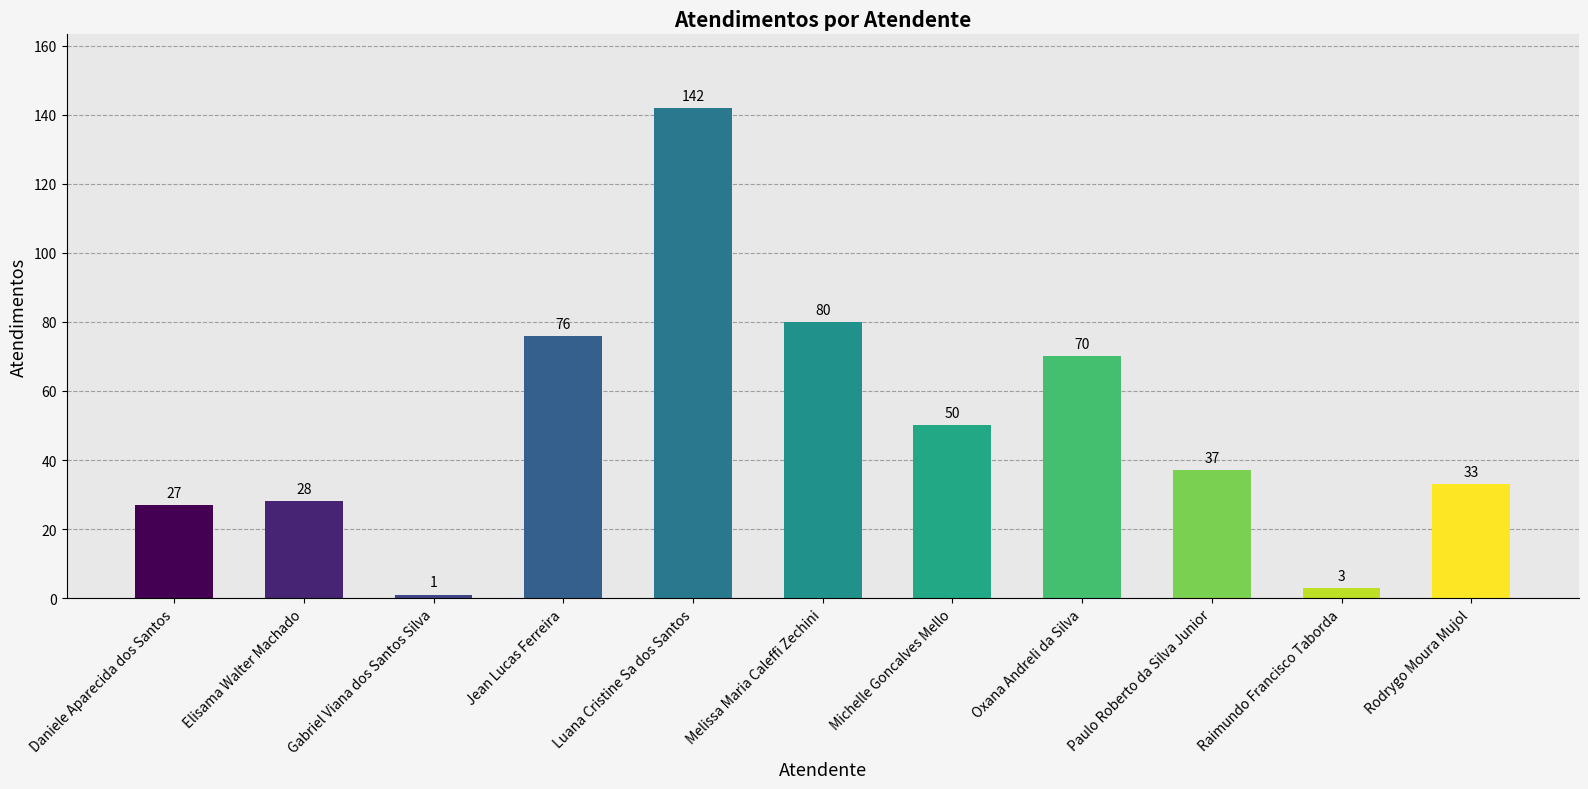

What is the ratio of the value at Daniele Aparecida dos Santos to the value at Melissa Maria Caleffi Zechini?

0.3